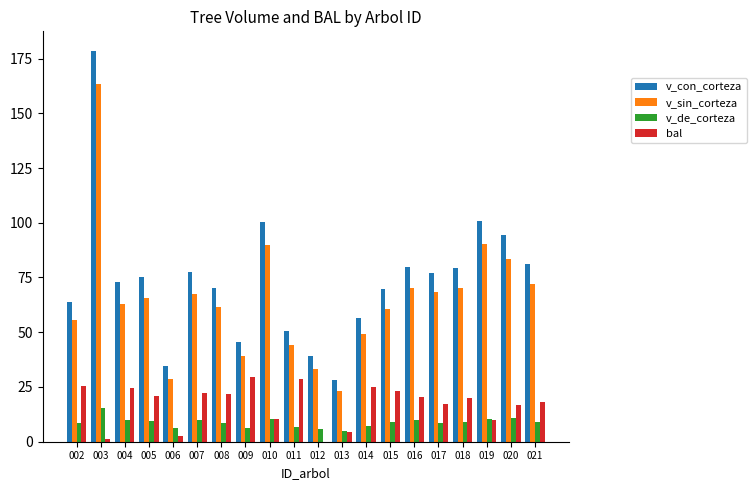

How many distinct data groups are displayed?

4